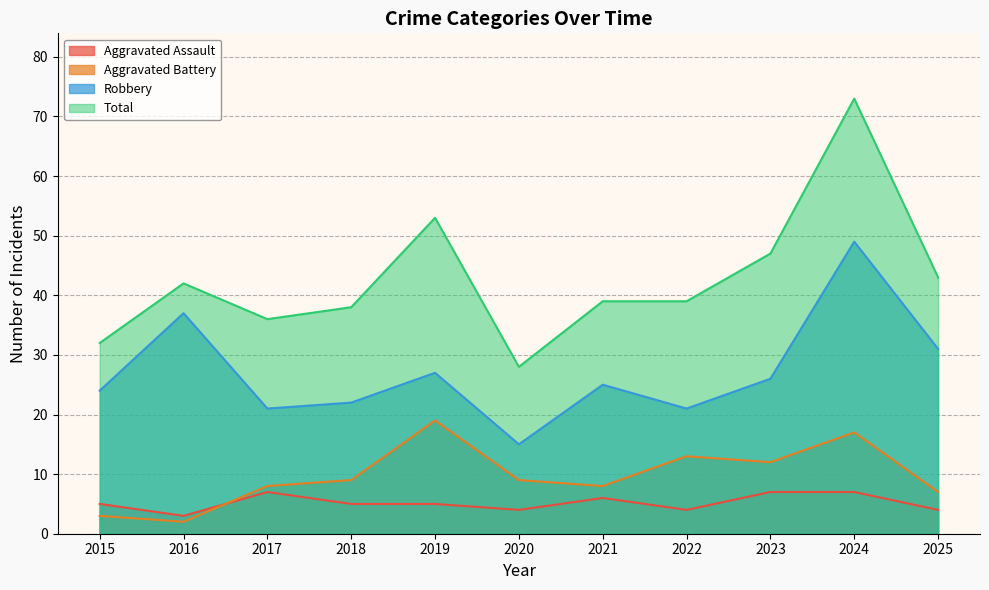

At how many categories does at least one series exceed 58?

1